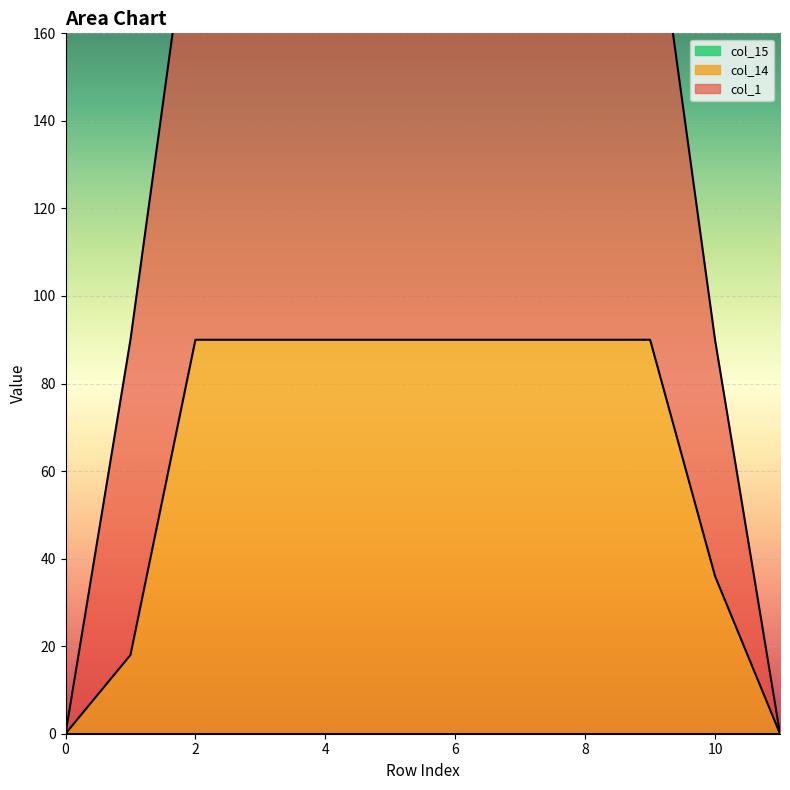

Between 6 and 9, which is larger?

6